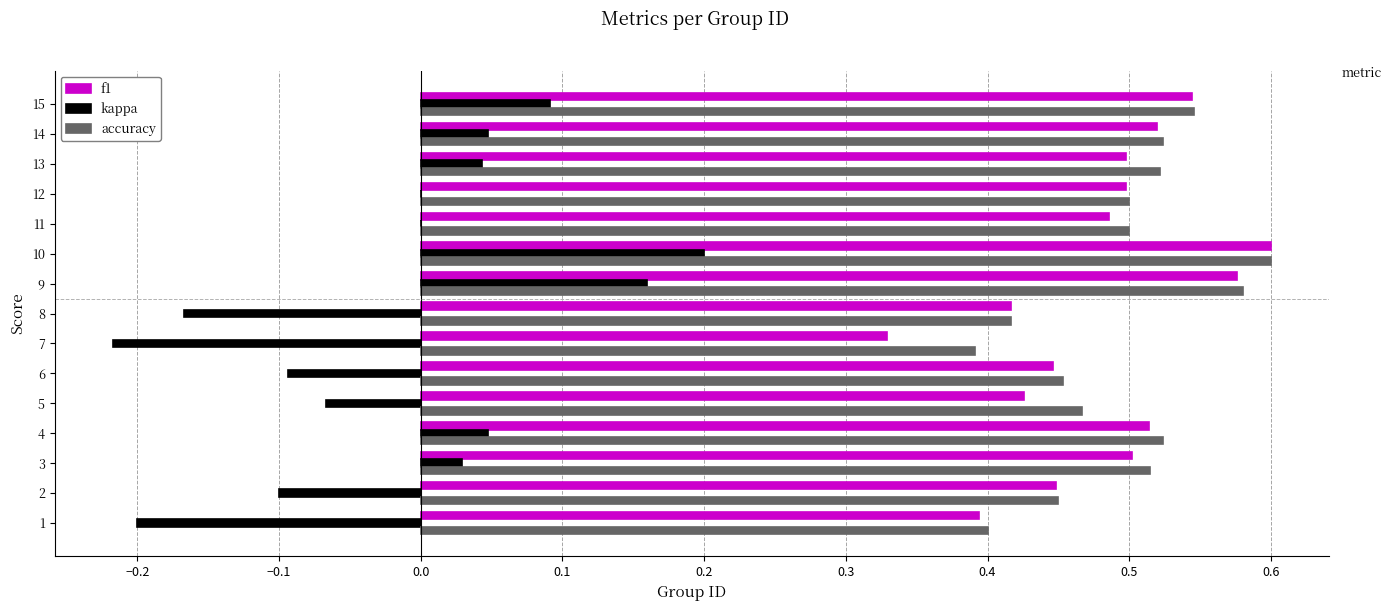

How many data points does each series have?

15